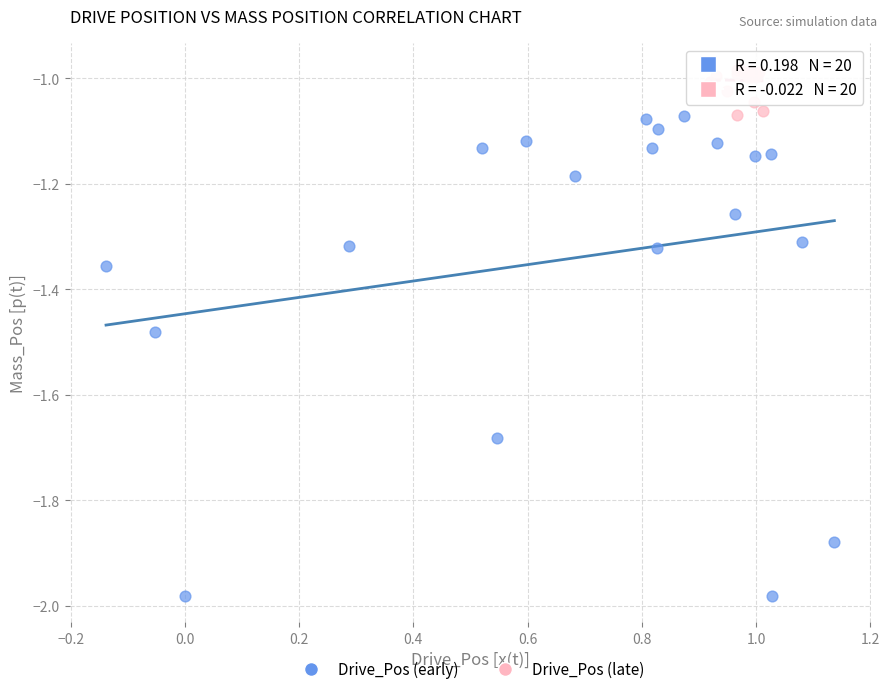

Which series has the widest spread of Y values?

Drive_Pos (early)